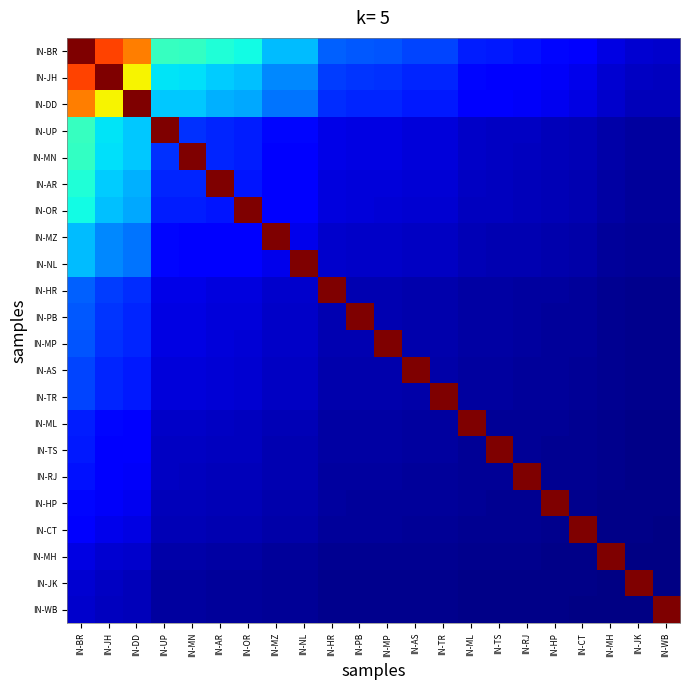

At how many categories does at least one series exceed 0?

22